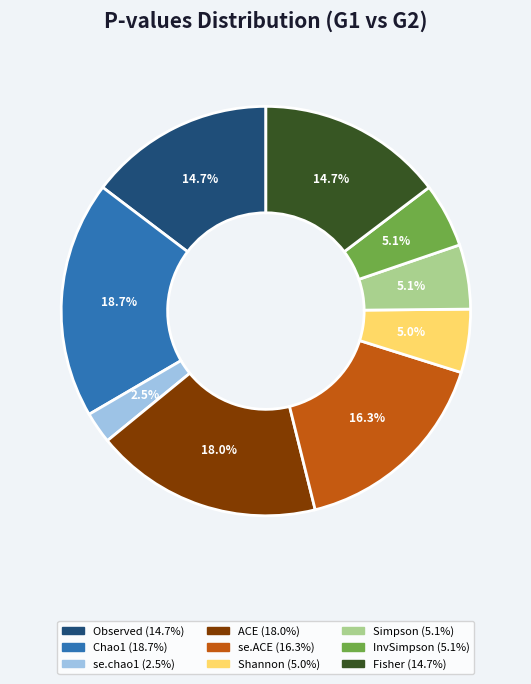

How much of the chart is everything except Fisher?

85.3%